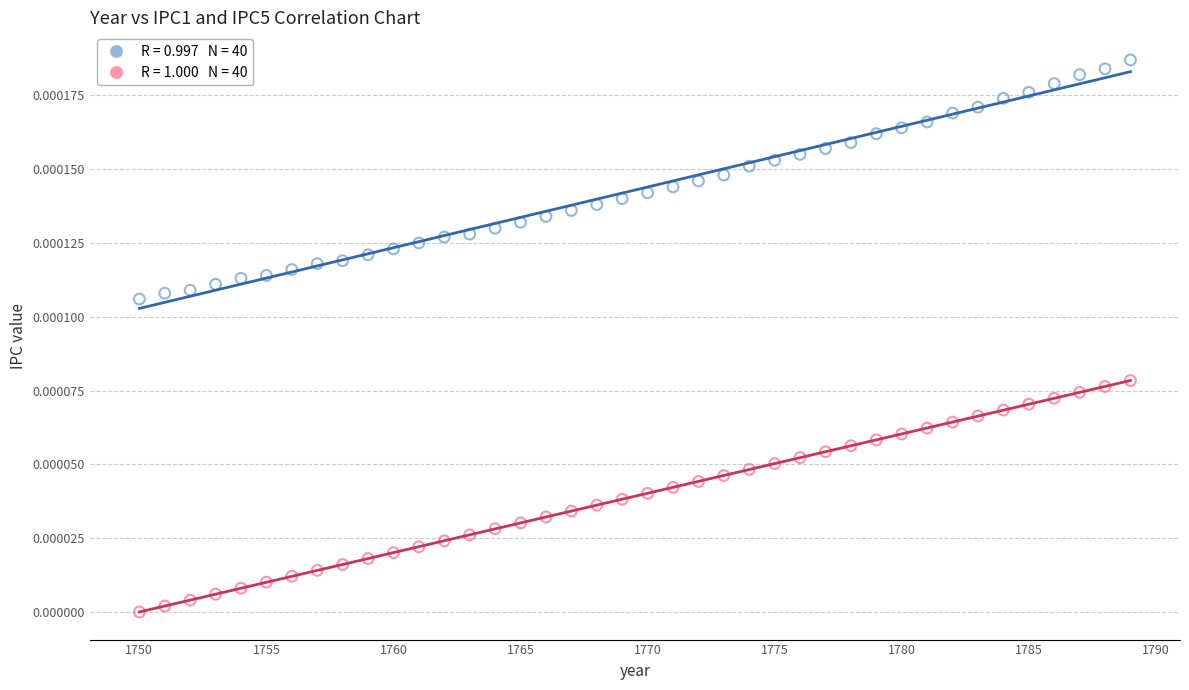

Across all data points, what is the range of X values (max minus min)?

39.0